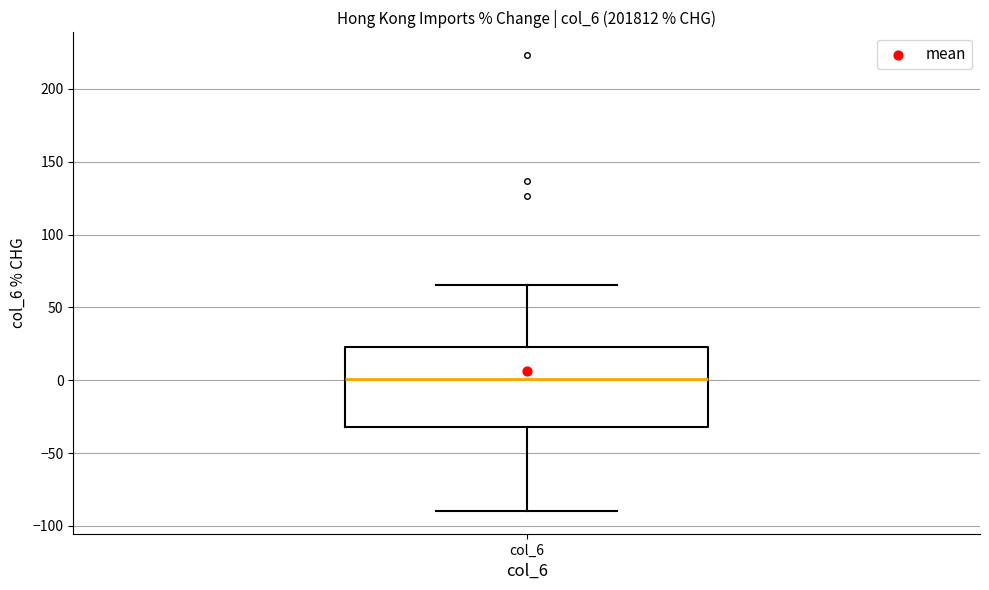

Read this box plot against the y-axis: the position of the median line, the range covered by the box, and the ends of both whiskers. The values are not printed on the chart, so give them approximately, as read against the axis.

median 0, box -30 to 25, whiskers -90 to 65